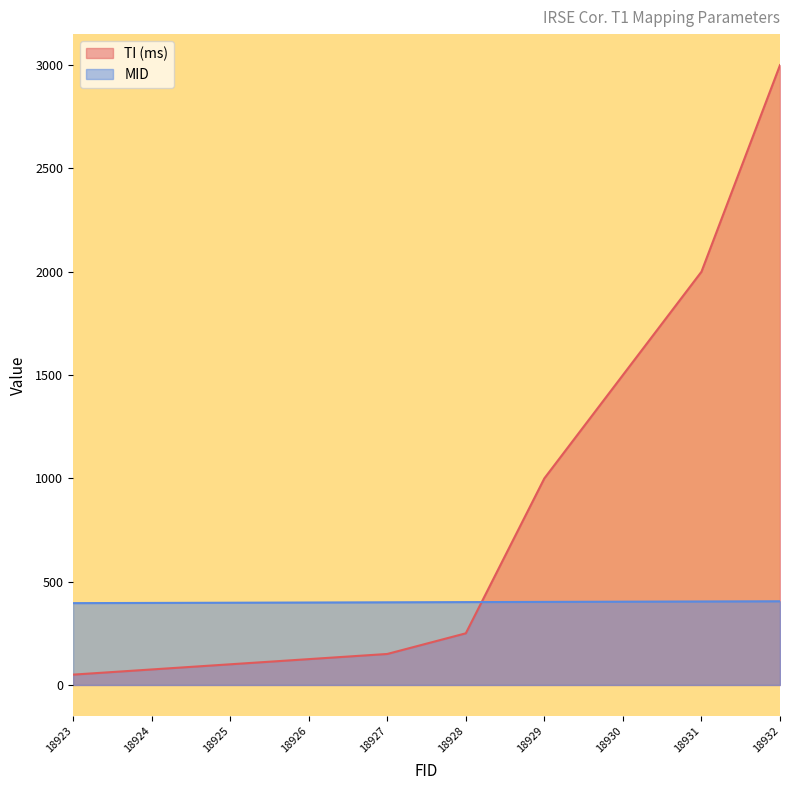

Between 18930 and 18932, which is larger?

18932